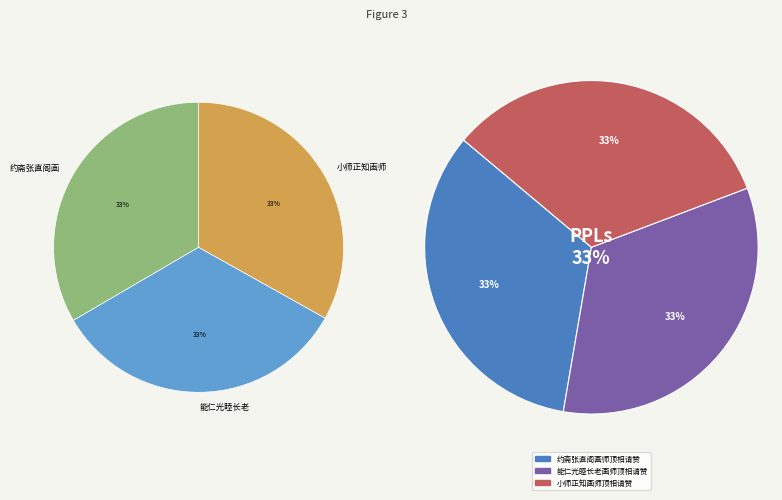

What is the ratio of the value at 约斋张直阁画师顶相请赞 to the value at 能仁光睦长老画师顶相请赞?

1.0